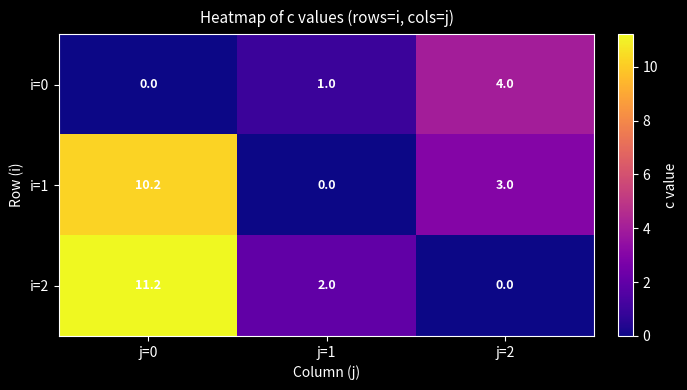

Where is i=1 nearest to the value 5?

j=2